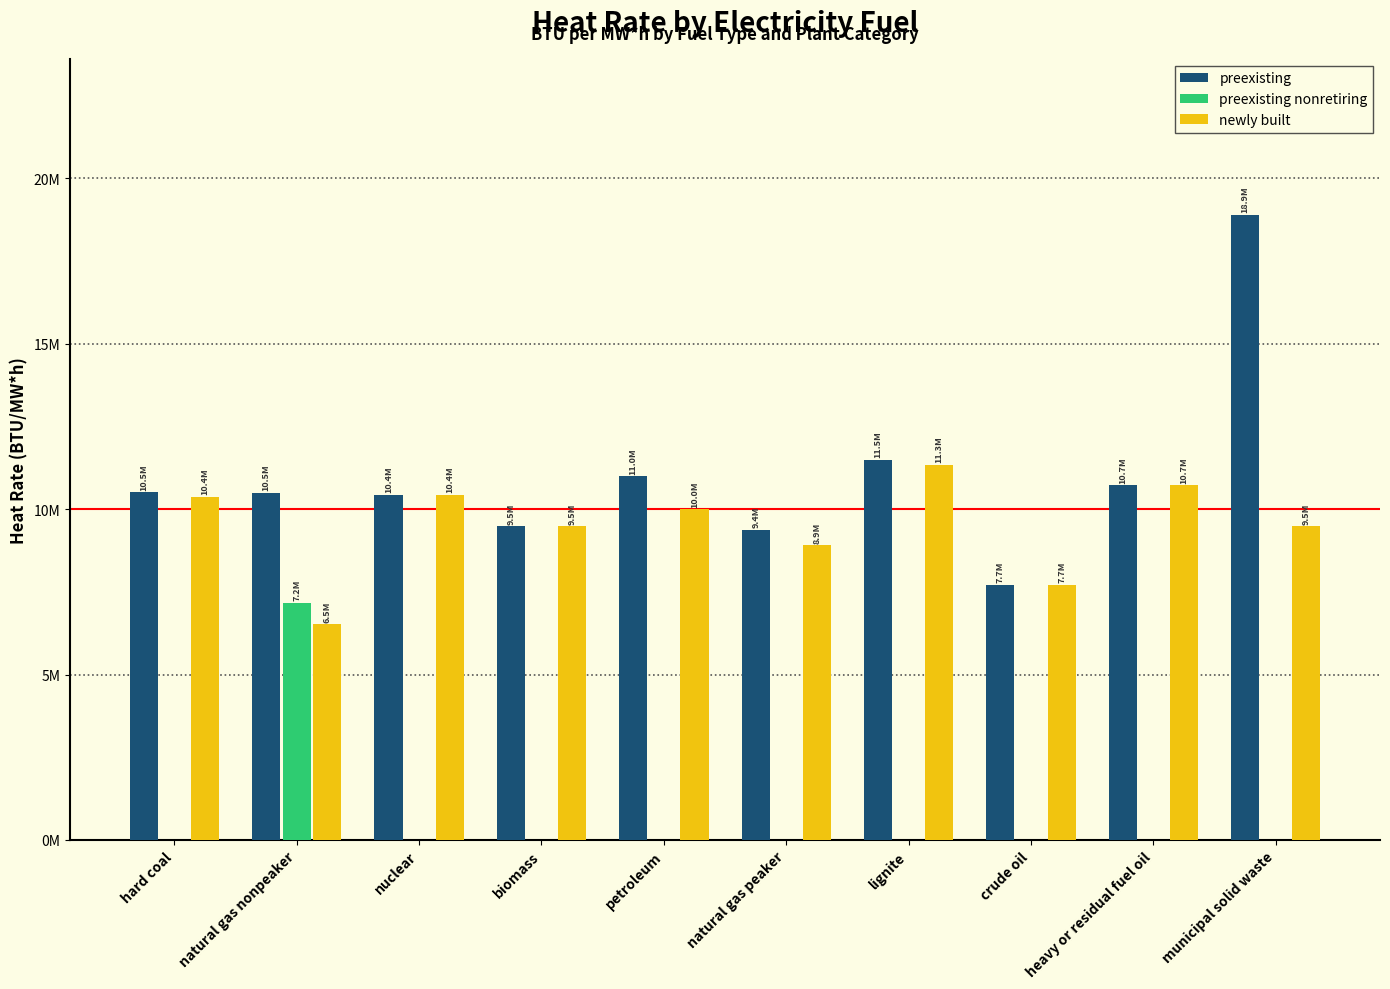

At which label does newly built first exceed 10000000?

hard coal